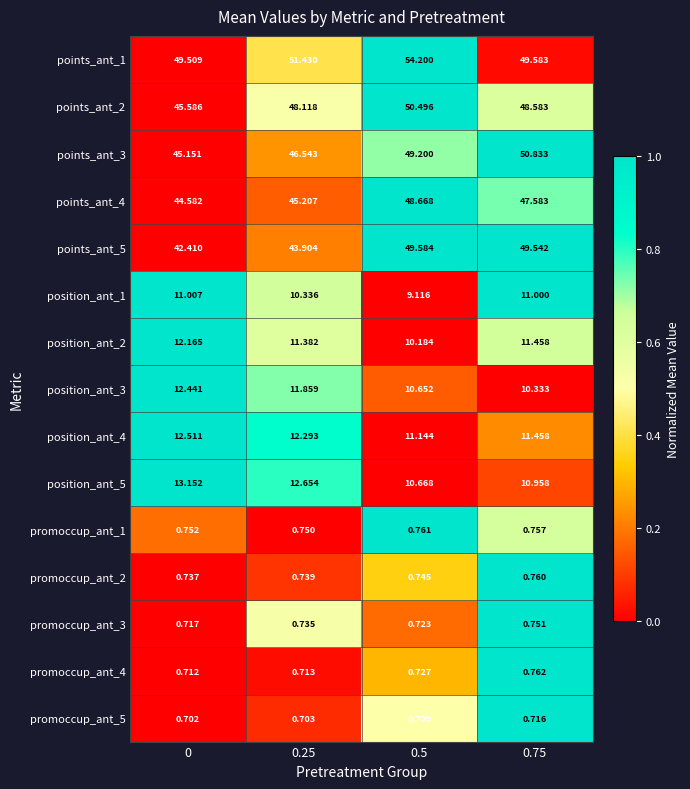

Rank the series at 0.5 from highest to lowest value.

points_ant_1, points_ant_2, points_ant_5, points_ant_3, points_ant_4, position_ant_4, position_ant_5, position_ant_3, position_ant_2, position_ant_1, promoccup_ant_1, promoccup_ant_2, promoccup_ant_4, promoccup_ant_3, promoccup_ant_5